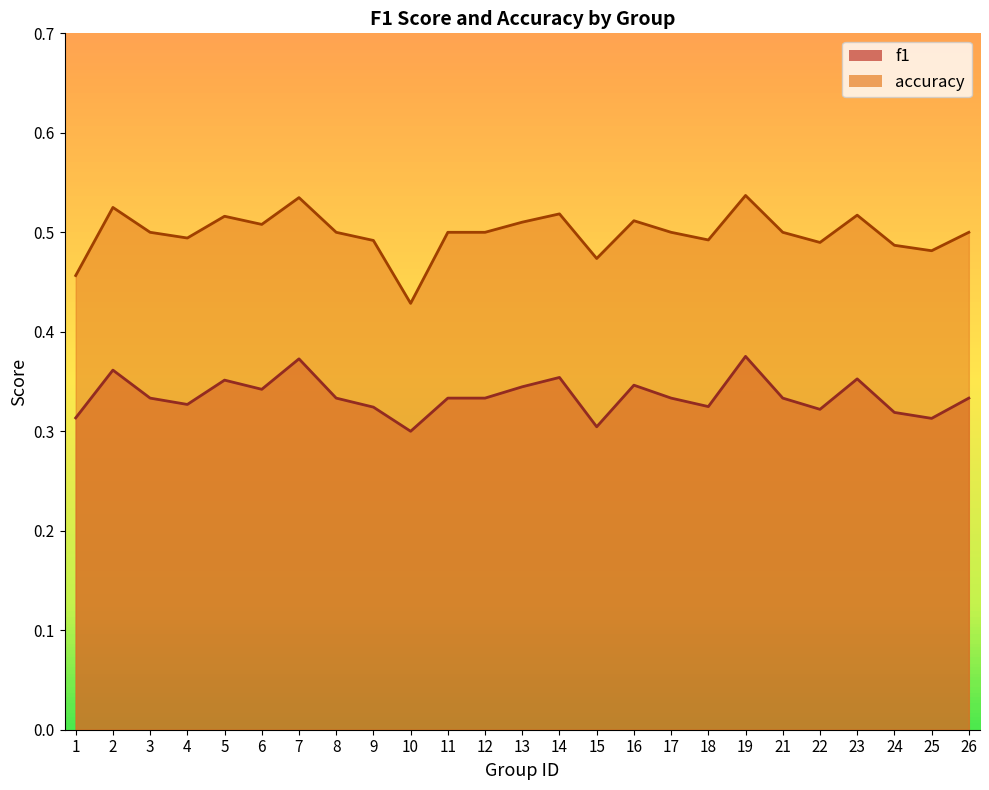

How many lines are shown in the chart?

2